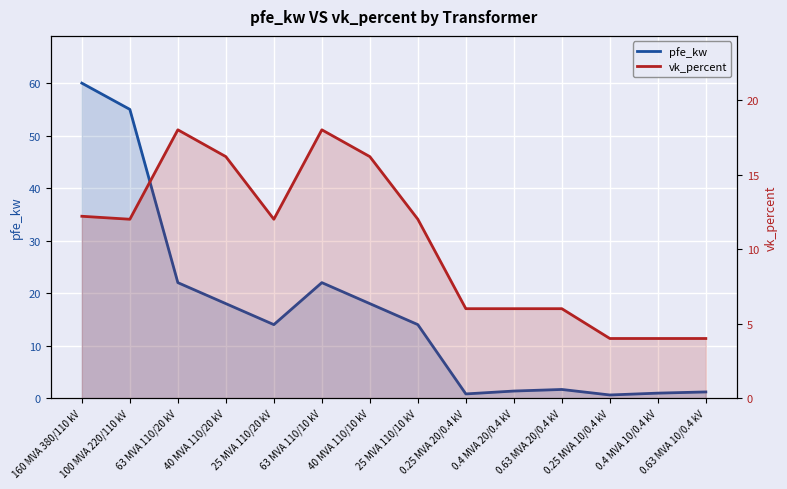

What is the maximum value shown in the chart?

60.0